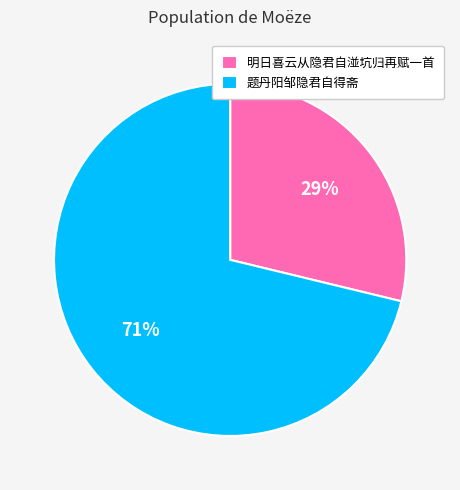

What is the largest slice in the pie chart?

题丹阳邹隐君自得斋